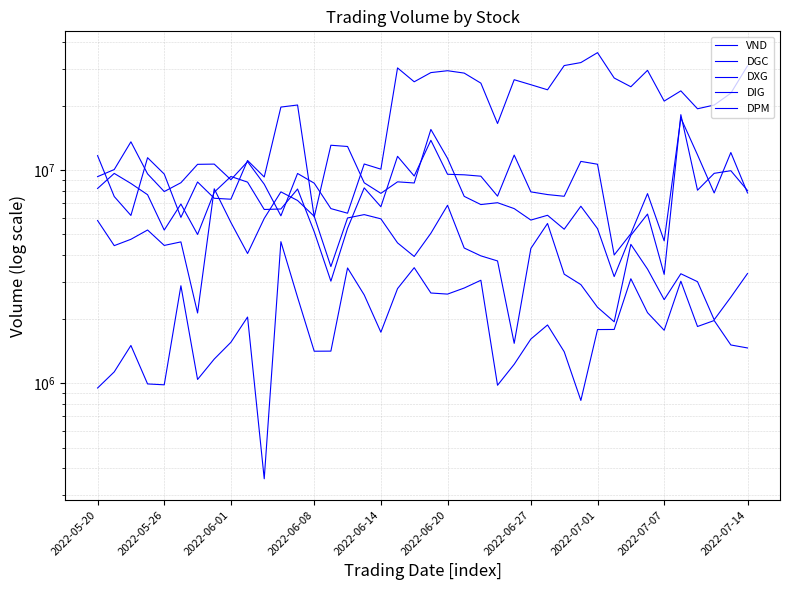

What are all the series names shown in the legend?

VND, DGC, DXG, DIG, DPM